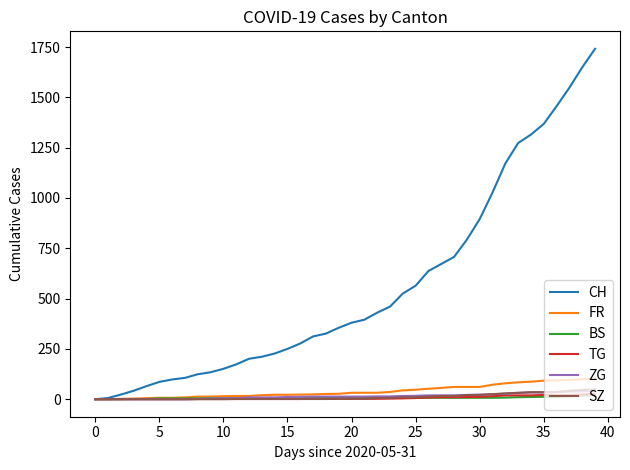

What is the greatest value displayed?

1741